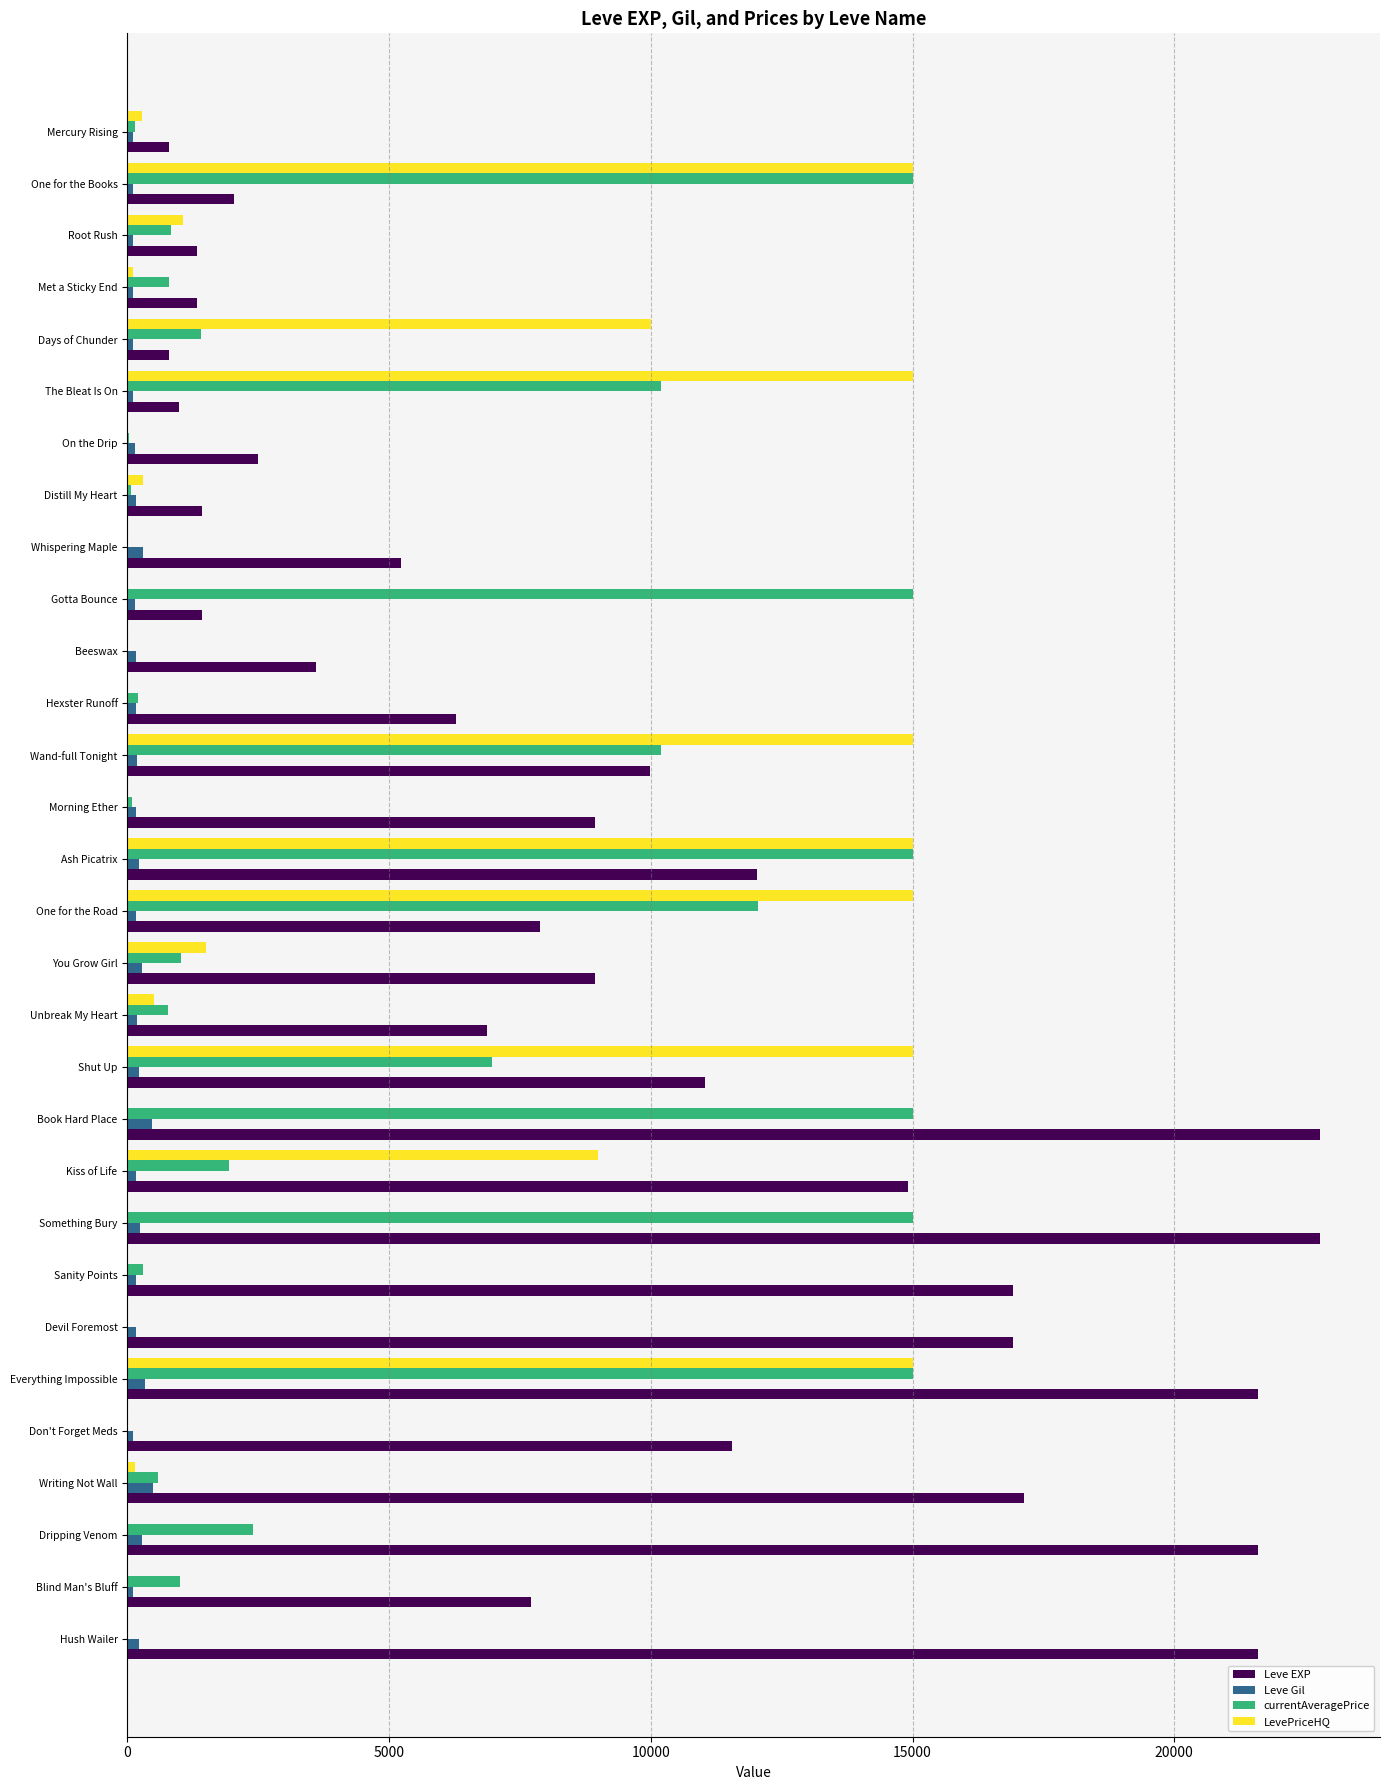

What is the sum of all Leve Gil values?

5967.0